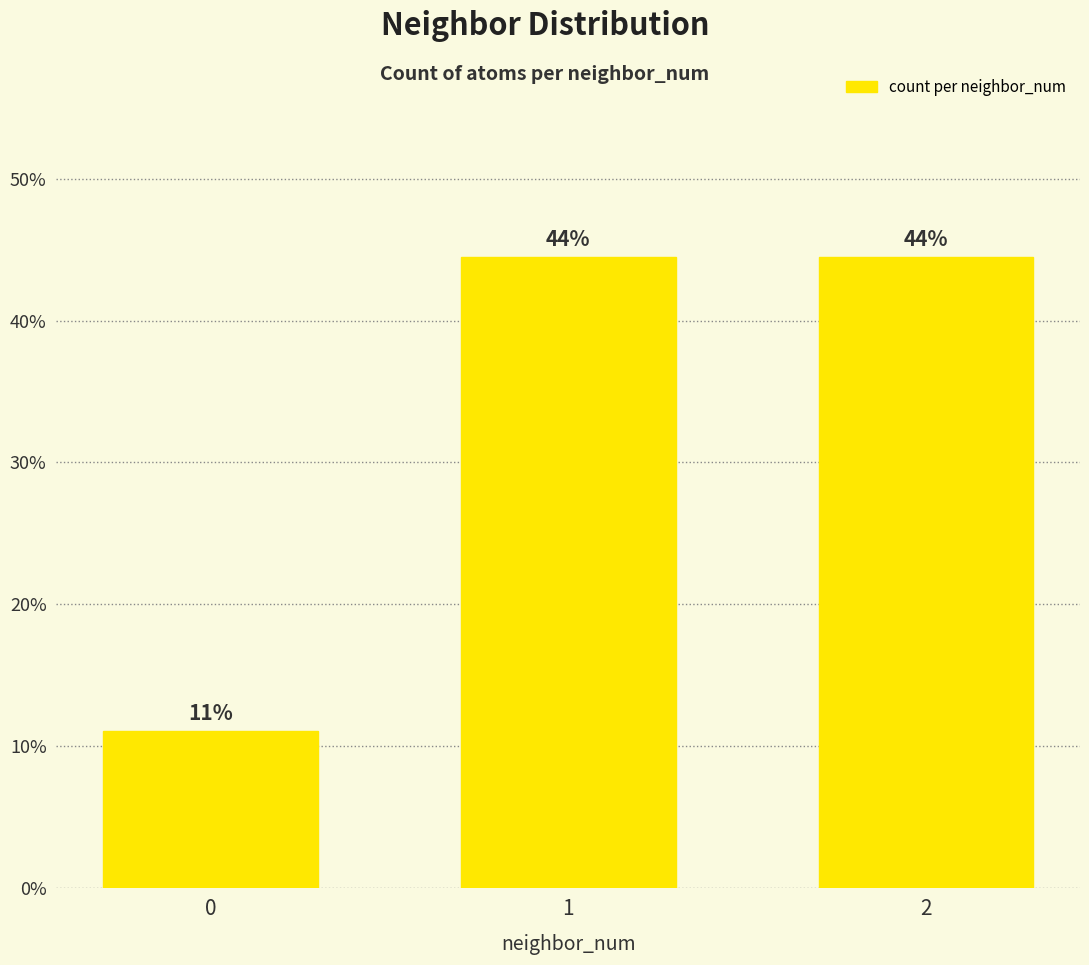

Reading right to left, extract all data points from this chart.

2=44.4	1=44.4	0=11.1